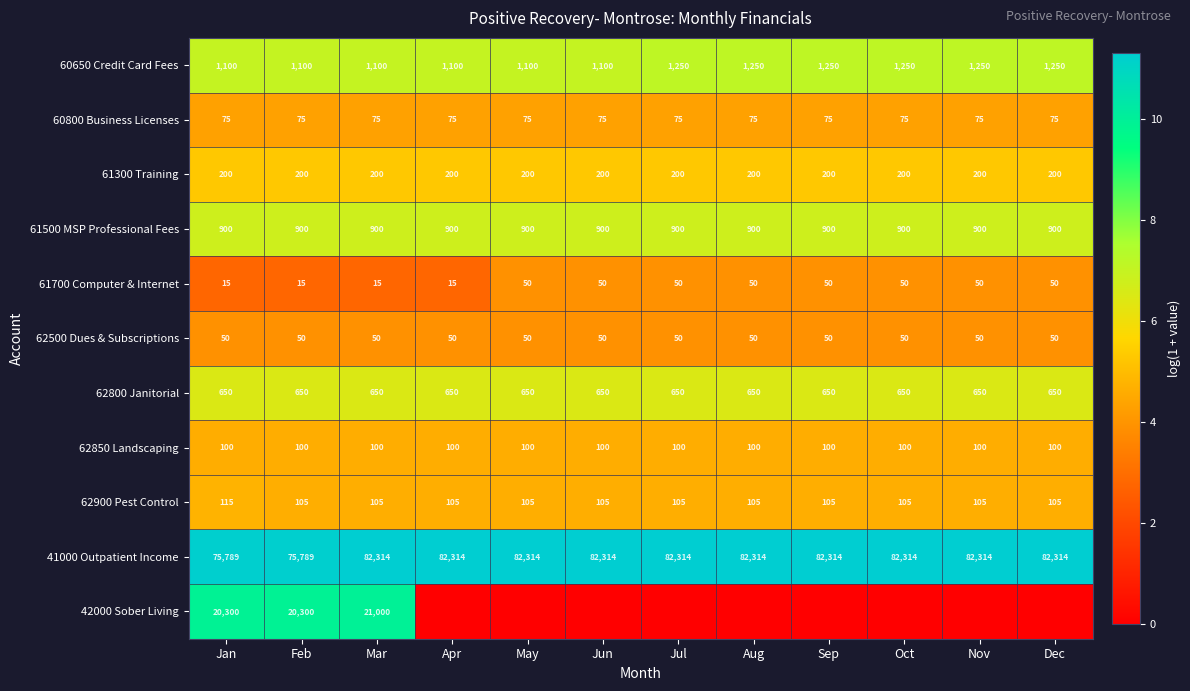

What is the average value of the 60800 Business Licenses series?

75